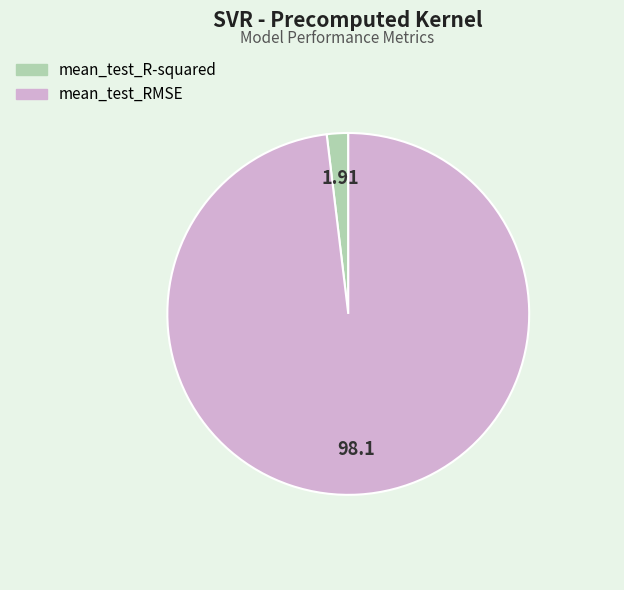

Does mean_test_R-squared represent more than half of the total?

No